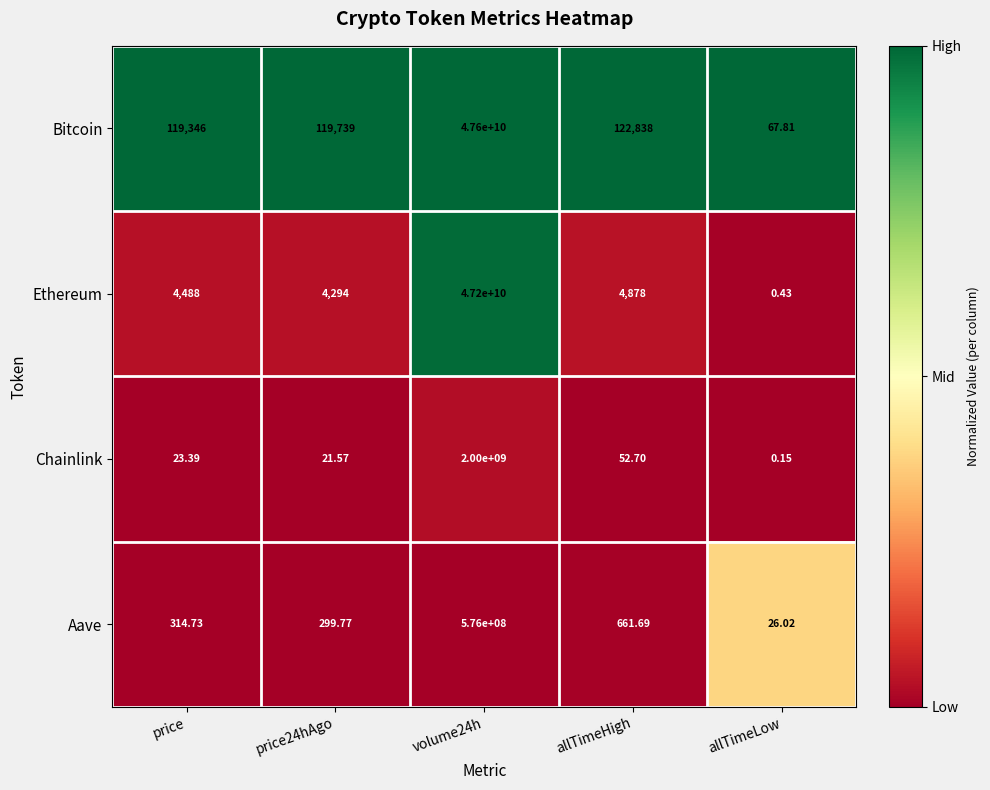

Which series has the largest range (max minus min)?

Bitcoin